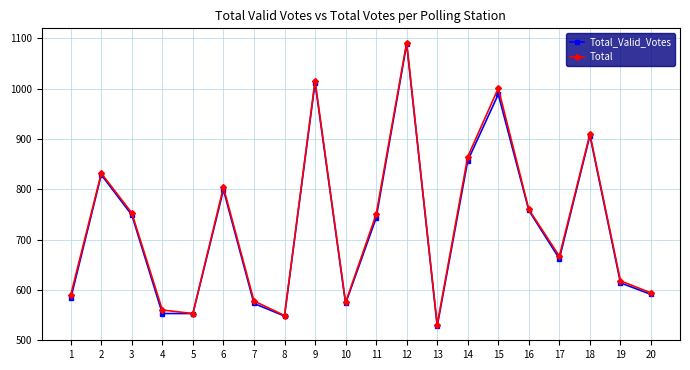

At which label does Total reach its minimum?

13